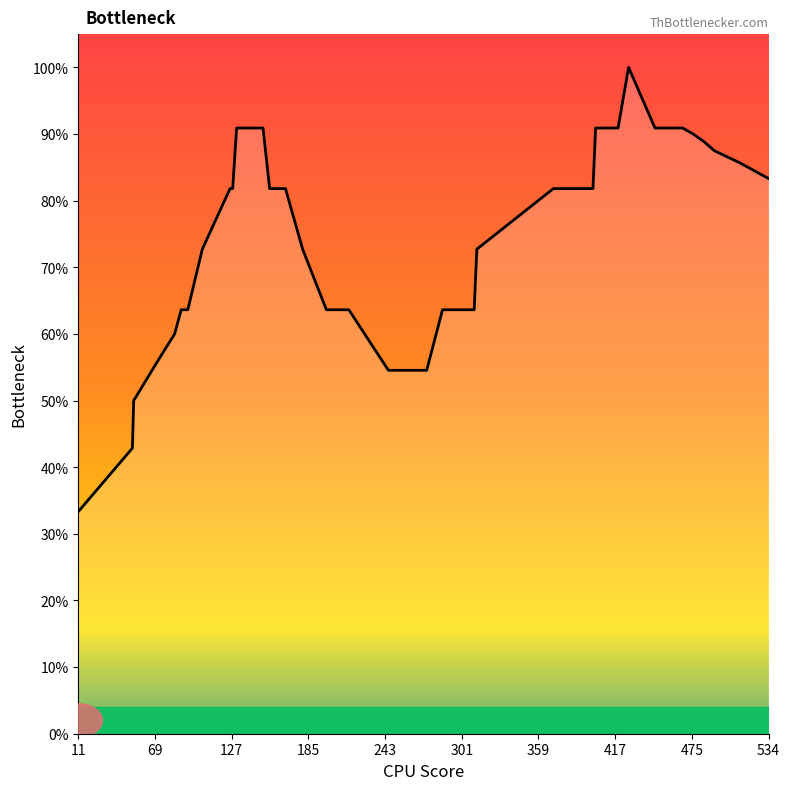

What is the maximum value shown in the chart?

100.0